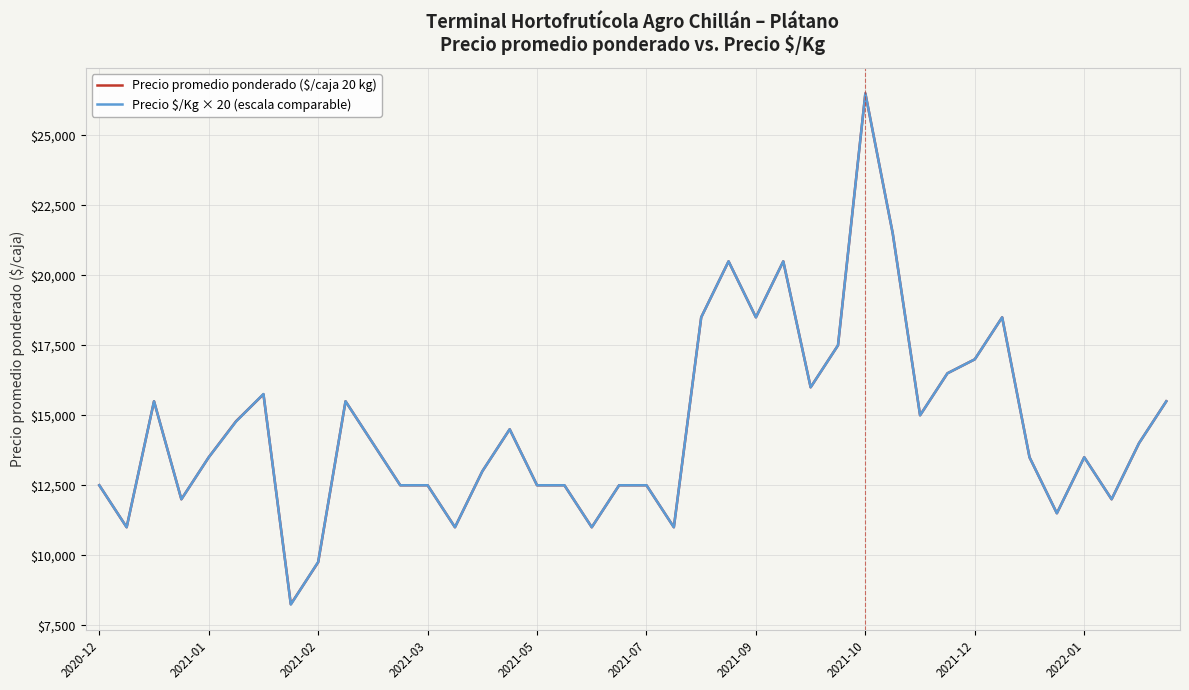

What is the sum of all Precio $/Kg × 20 (escala comparable) values?

584540